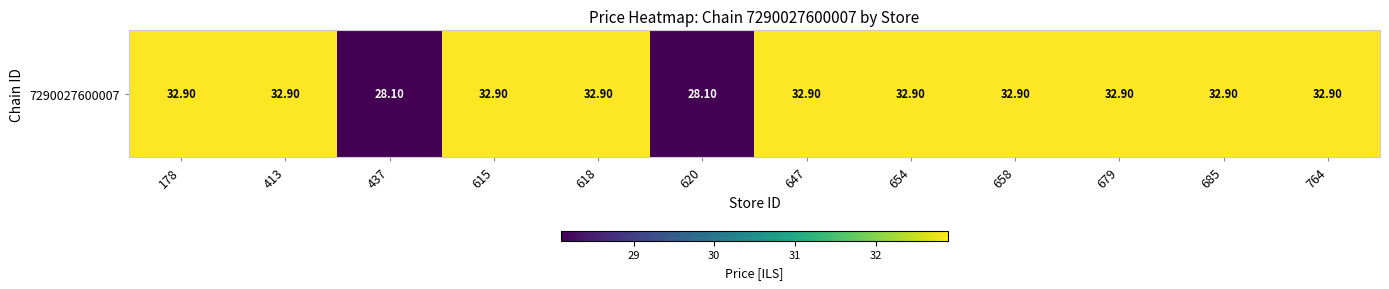

Rank the categories by value from highest to lowest.

178, 413, 615, 618, 647, 654, 658, 679, 685, 764, 437, 620